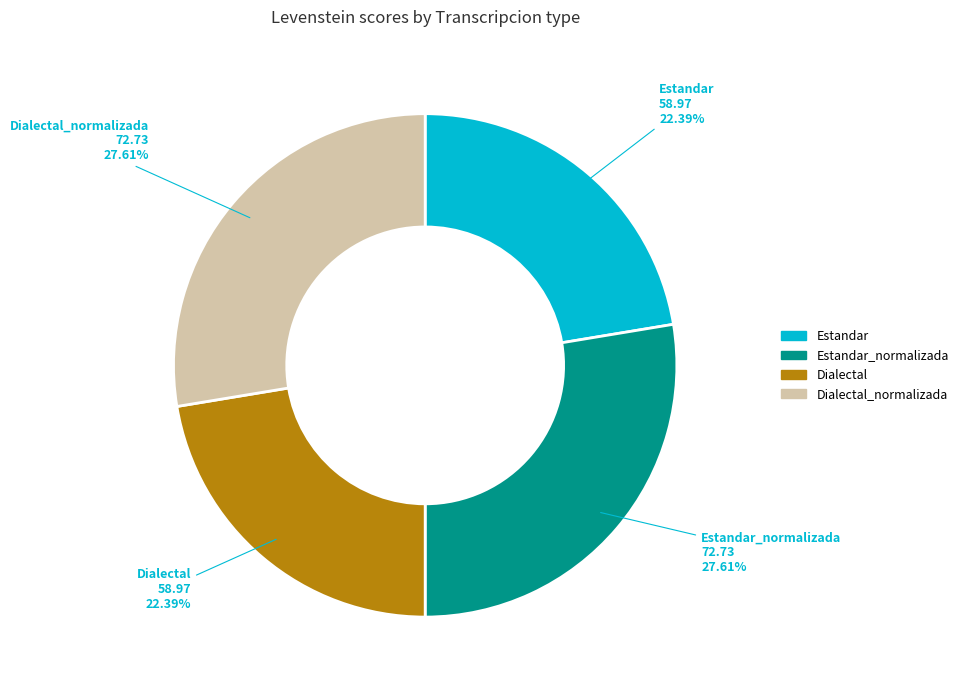

What portion of the pie excludes Dialectal?

77.6%